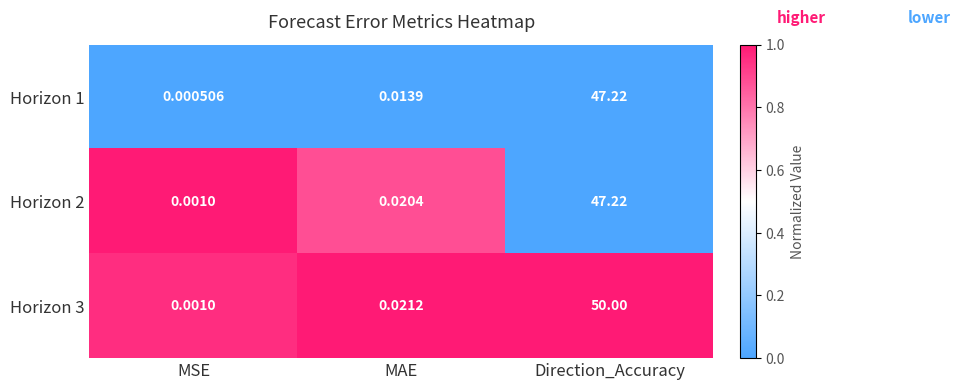

Is the value of Horizon 1 at MSE greater than the value of Horizon 2 at MAE?

No